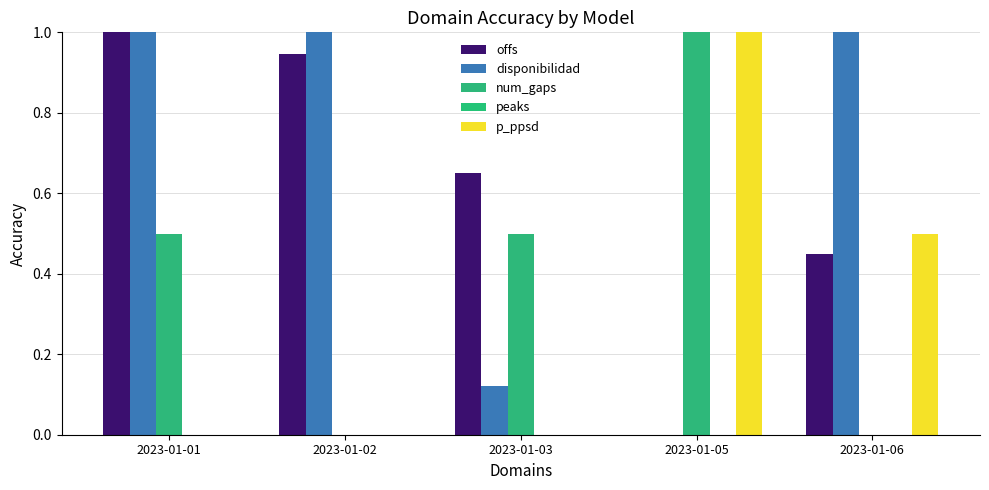

What is the spread (max minus min) of values at 2023-01-03?

0.6